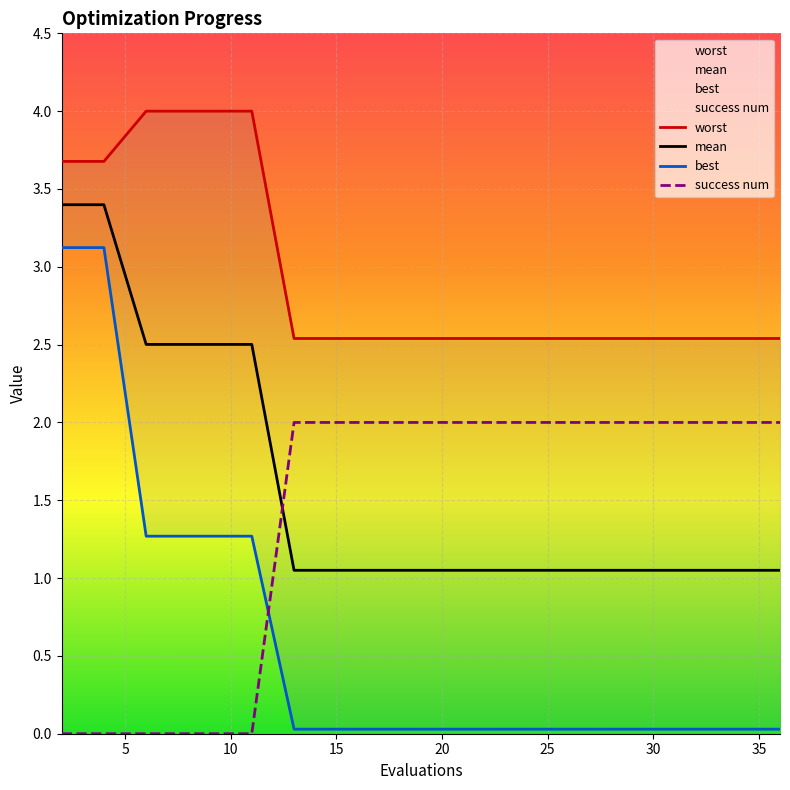

What is the spread (max minus min) of values at 30?

2.5